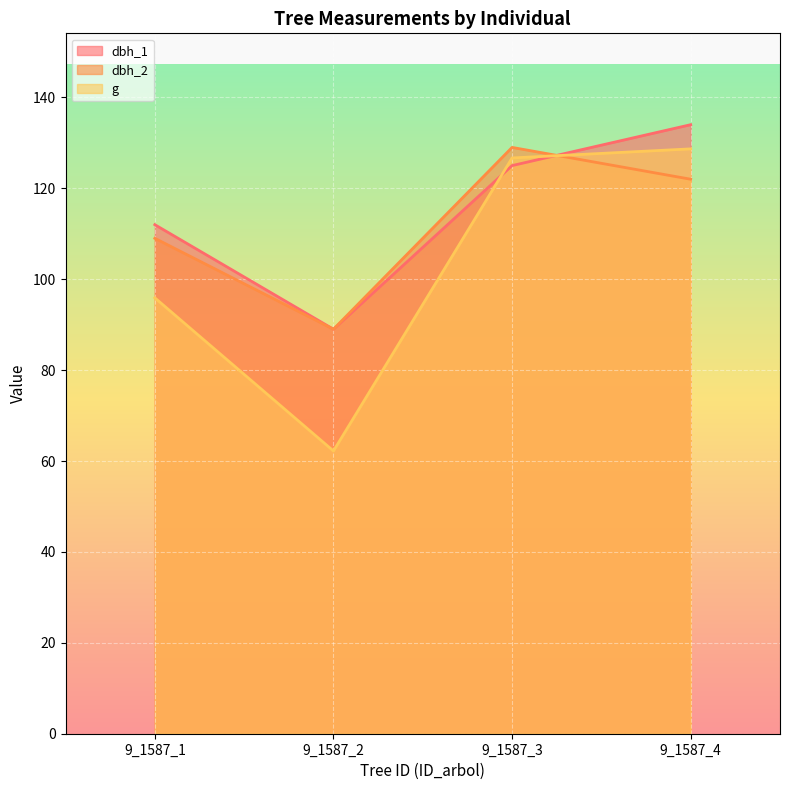

The value of dbh_2 at 9_1587_2 is 89.0. True or false?

True